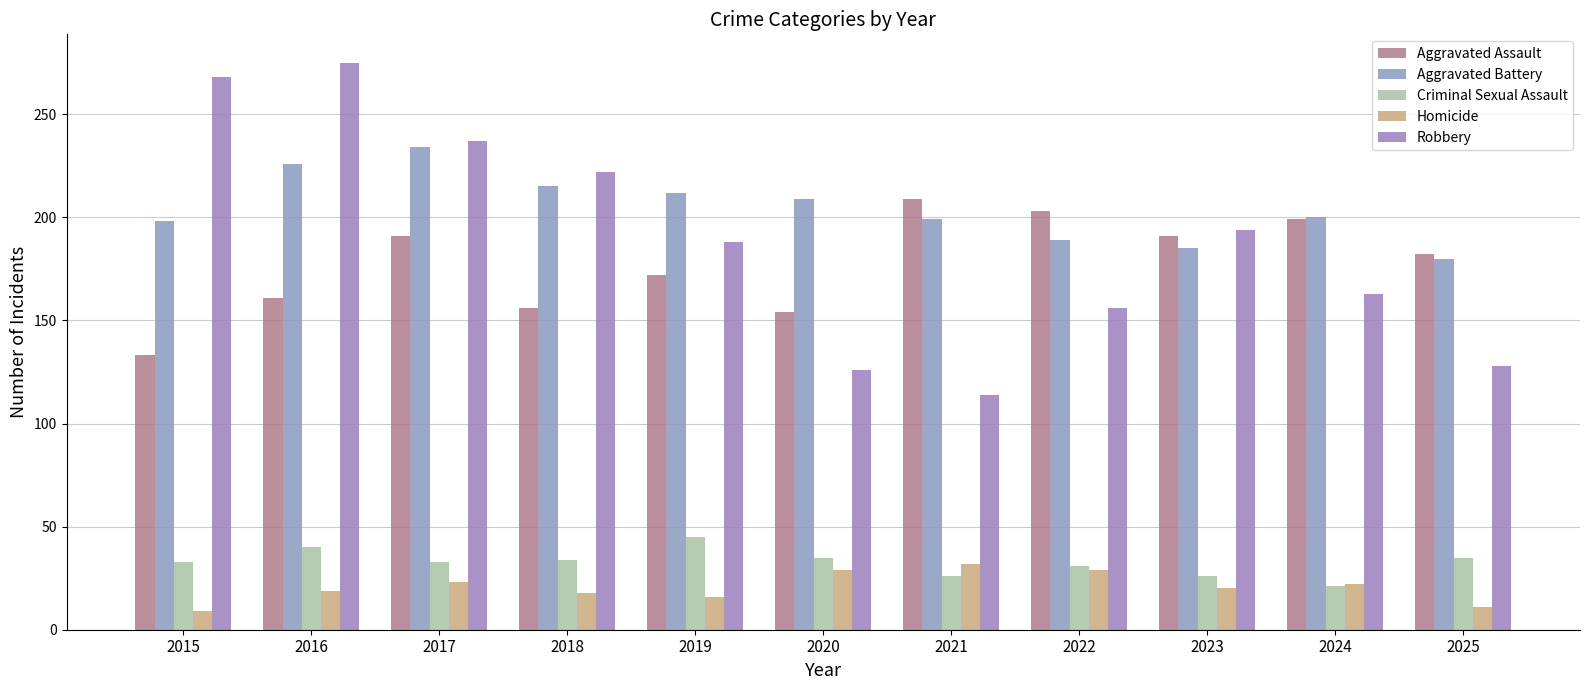

What is the greatest value displayed?

275